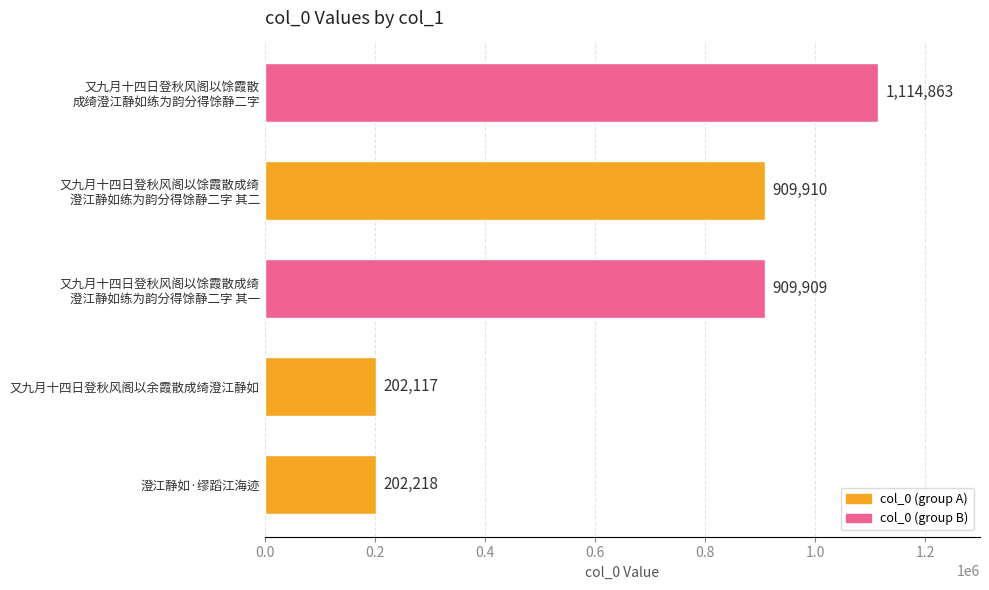

List the labels in order of value, smallest first.

又九月十四日登秋风阁以余霞散成绮澄江静如, 澄江静如·缪蹈江海迹, 又九月十四日登秋风阁以馀霞散成绮
澄江静如练为韵分得馀静二字 其一, 又九月十四日登秋风阁以馀霞散成绮
澄江静如练为韵分得馀静二字 其二, 又九月十四日登秋风阁以馀霞散
成绮澄江静如练为韵分得馀静二字